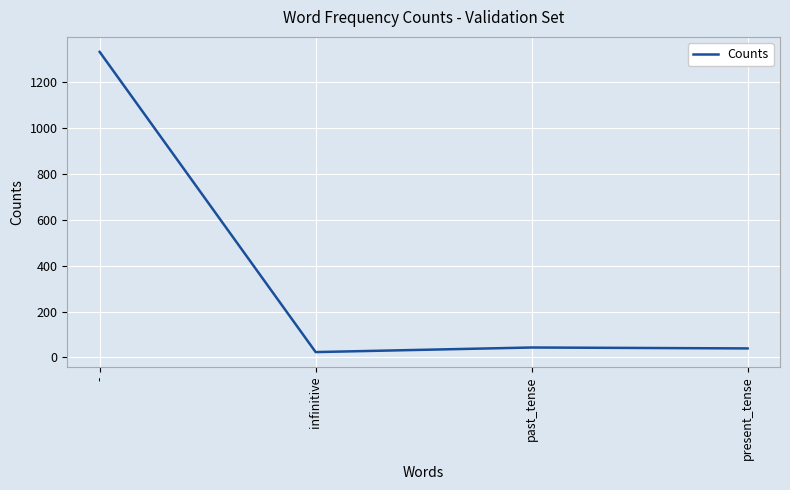

What is the ratio of the value at - to the value at past_tense?

31.0